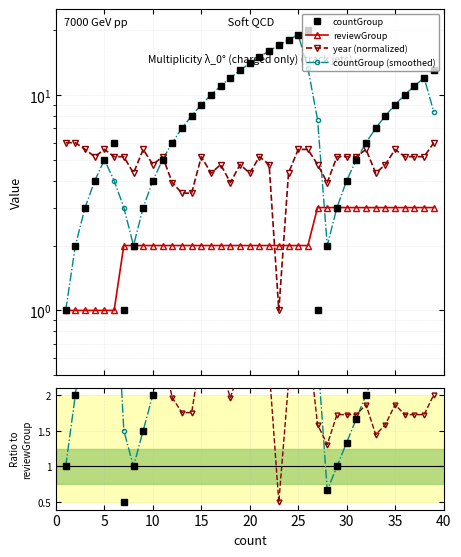

How many values in the countGroup series are below 7?

18